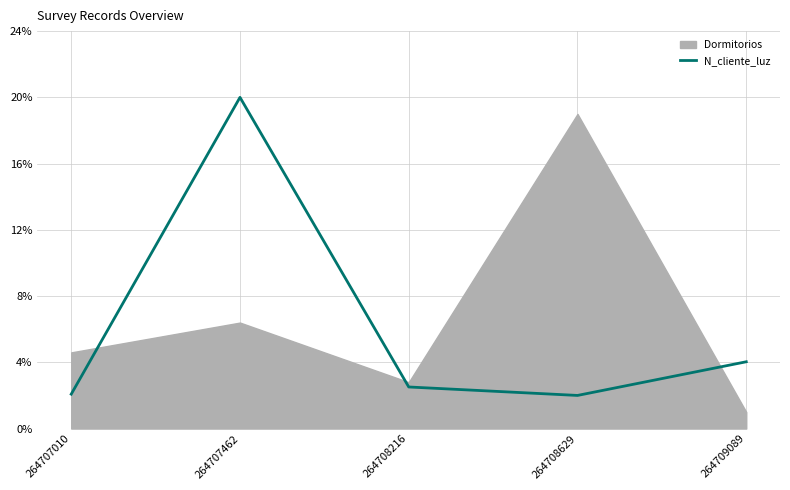

Does the chart have visible grid lines?

Yes